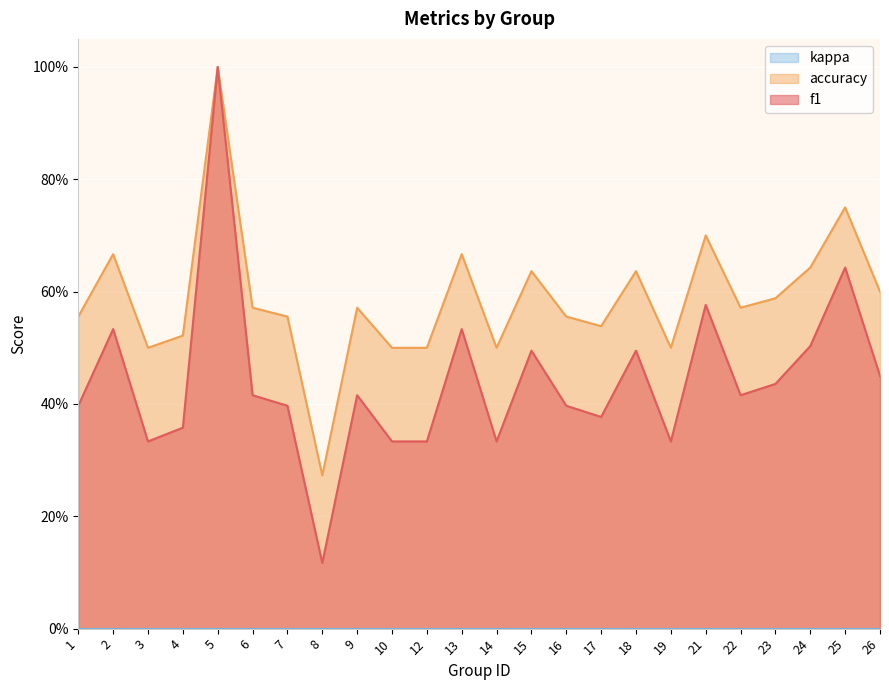

Does the chart display data point markers on the line(s)?

No